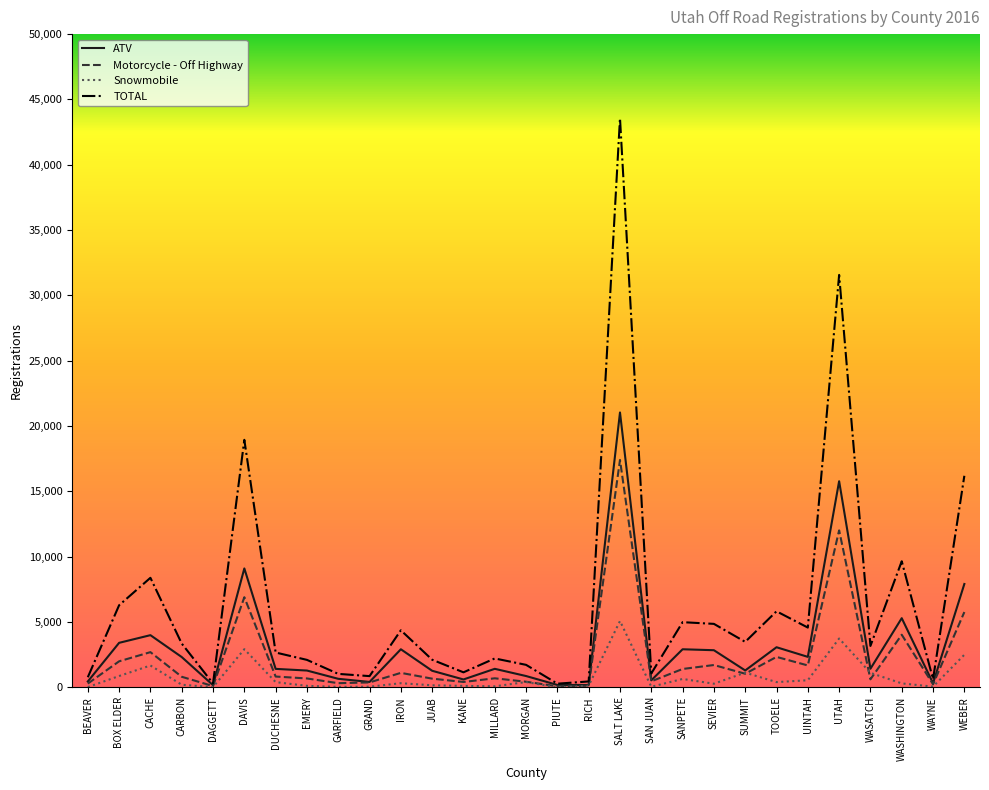

Rank the series by their maximum value, from lowest to highest.

Snowmobile, Motorcycle - Off Highway, ATV, TOTAL